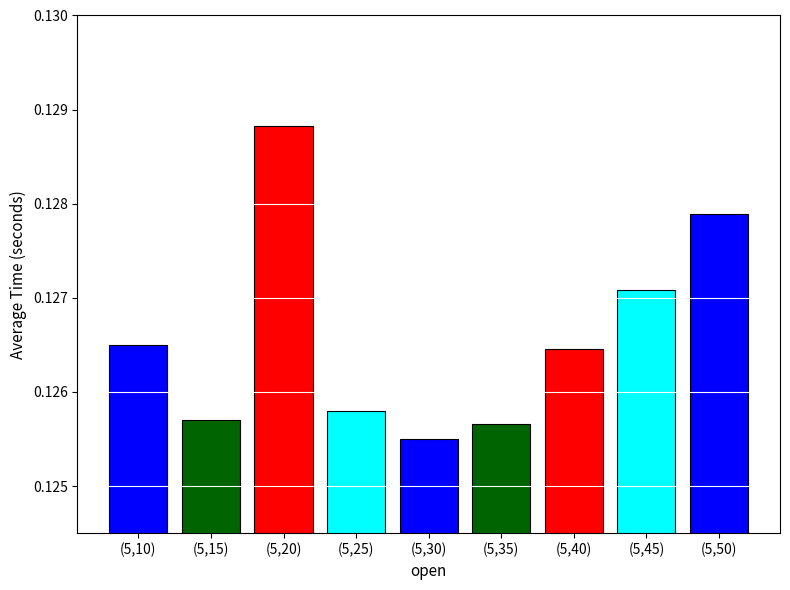

Which label corresponds to the smallest value in the chart?

(5,30)